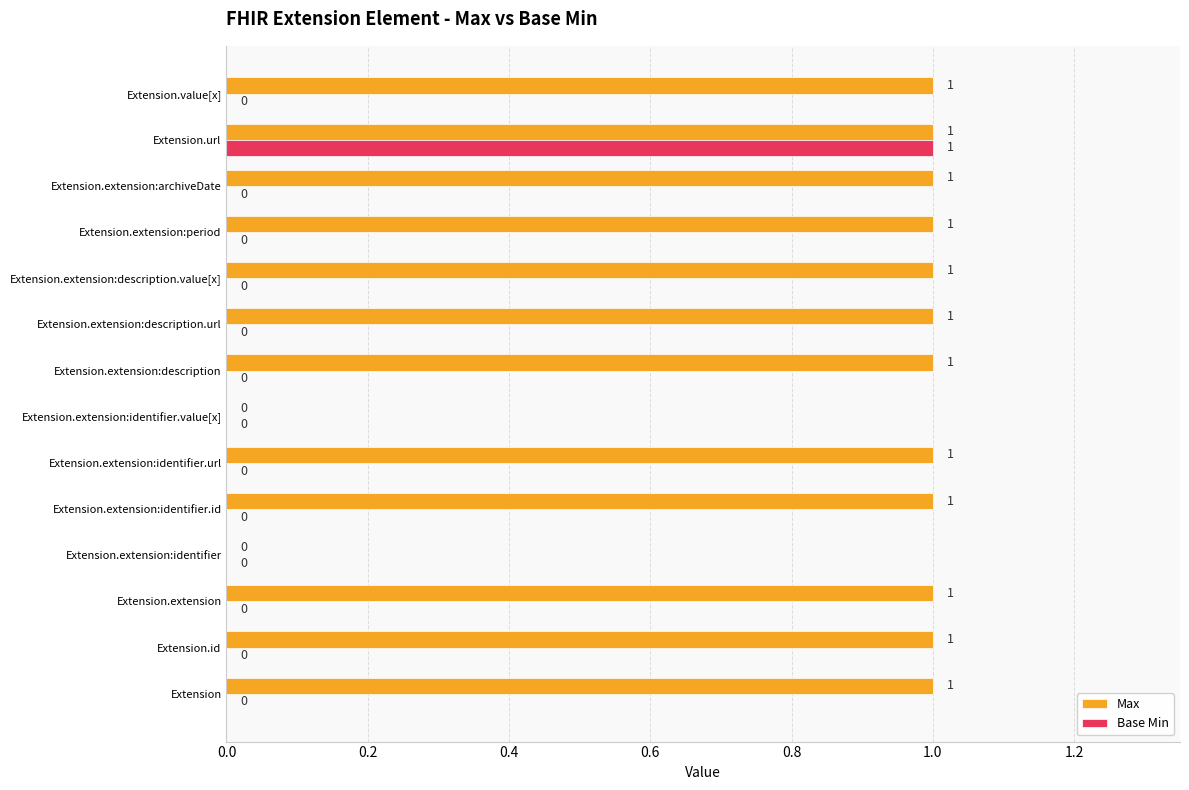

The value of Base Min at Extension is 0. True or false?

True